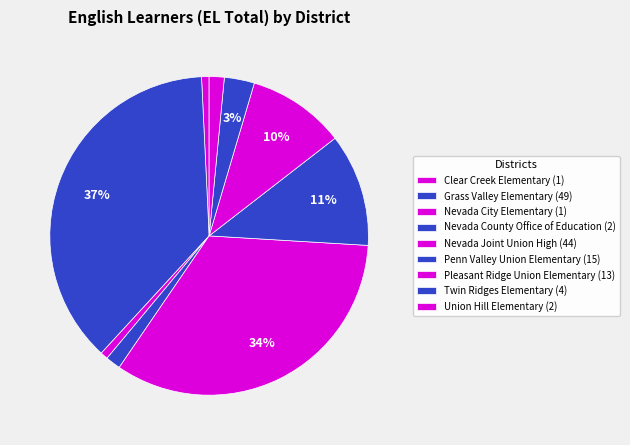

Does Nevada County Office of Education account for over 50% of the chart?

No